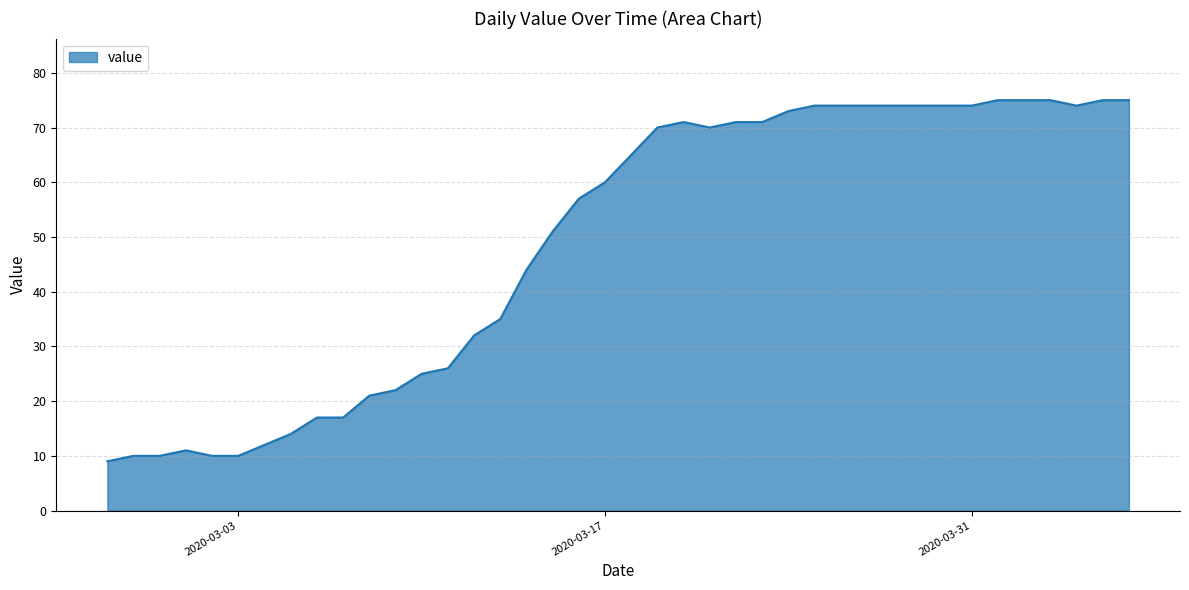

What is the minimum value shown in the chart?

9